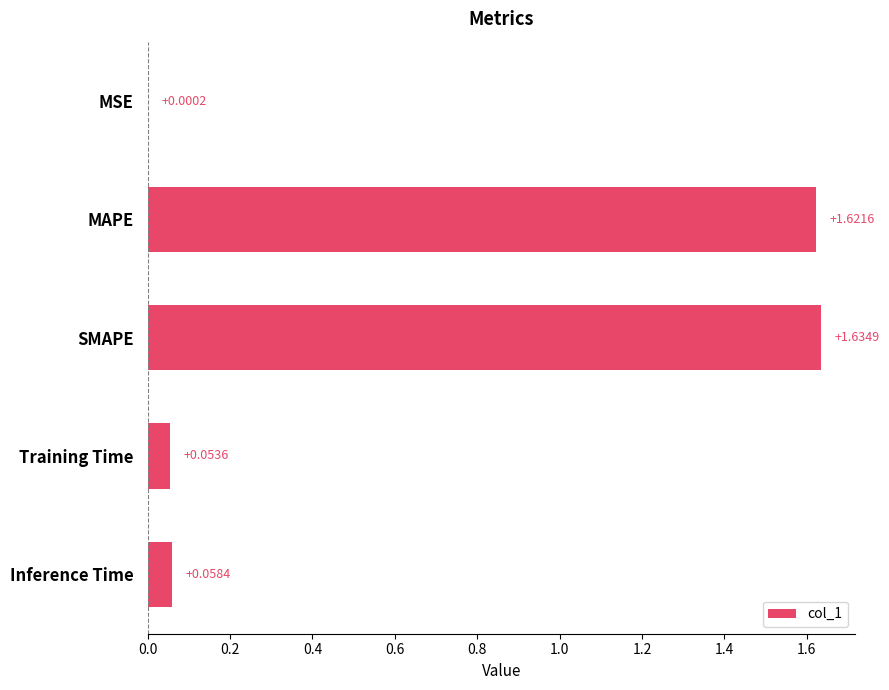

What is the average value?

0.7